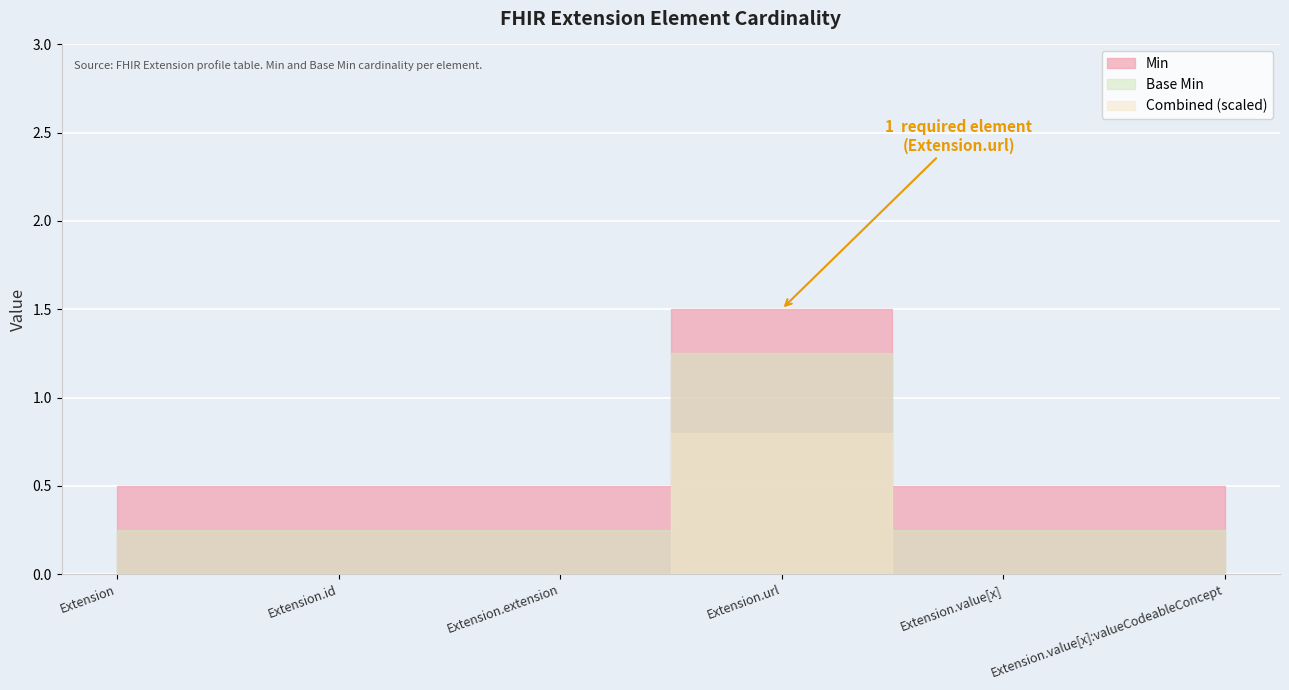

Is it true that Min equals 1 at Extension.id?

False